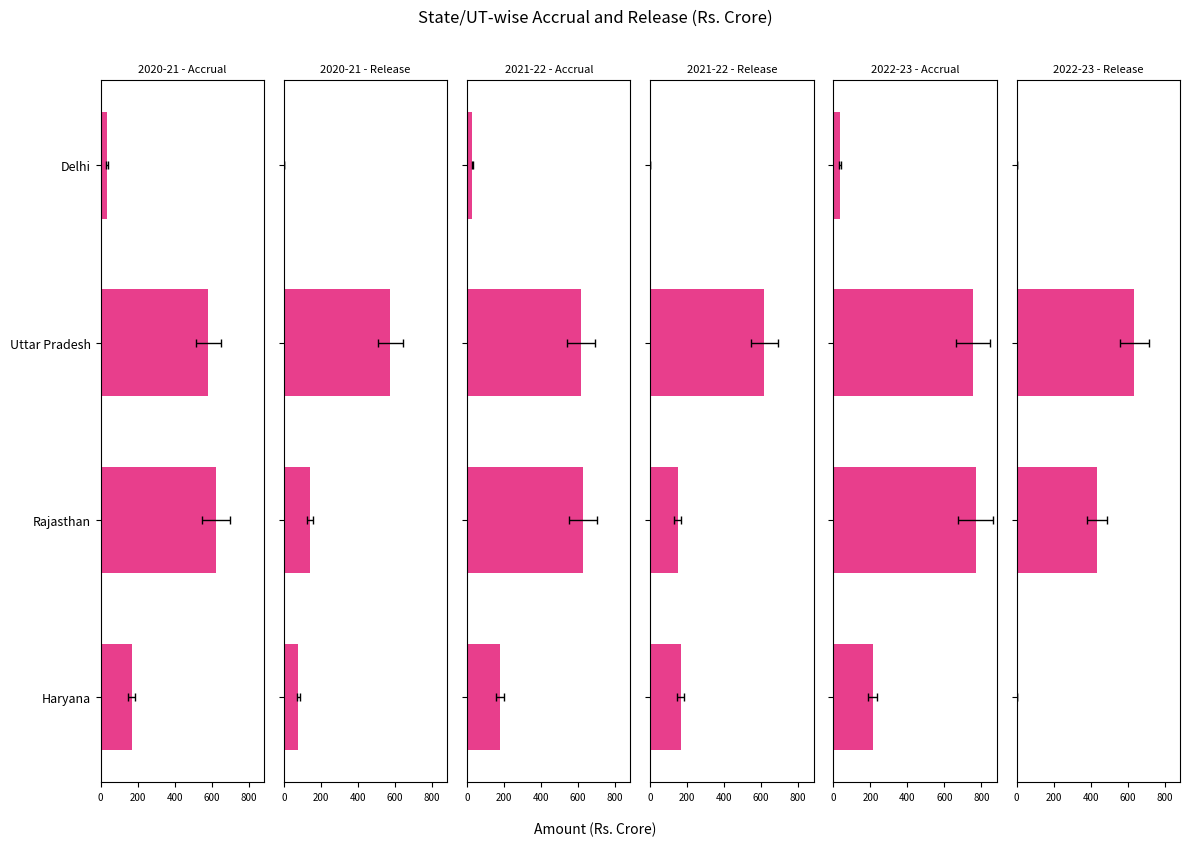

How many values in the 2022-23 - Accrual series exceed 753?

2